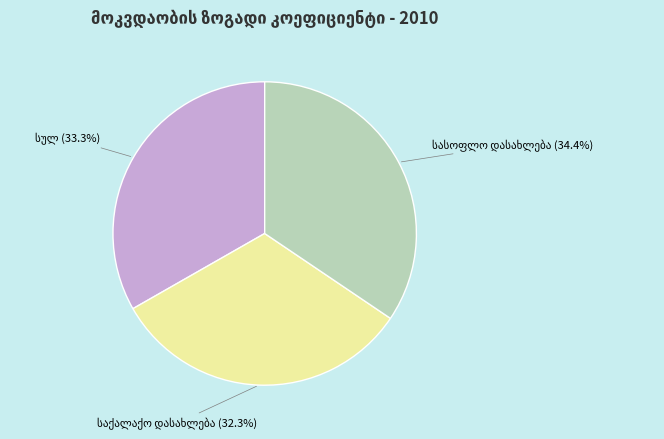

Does any single category account for the majority?

No